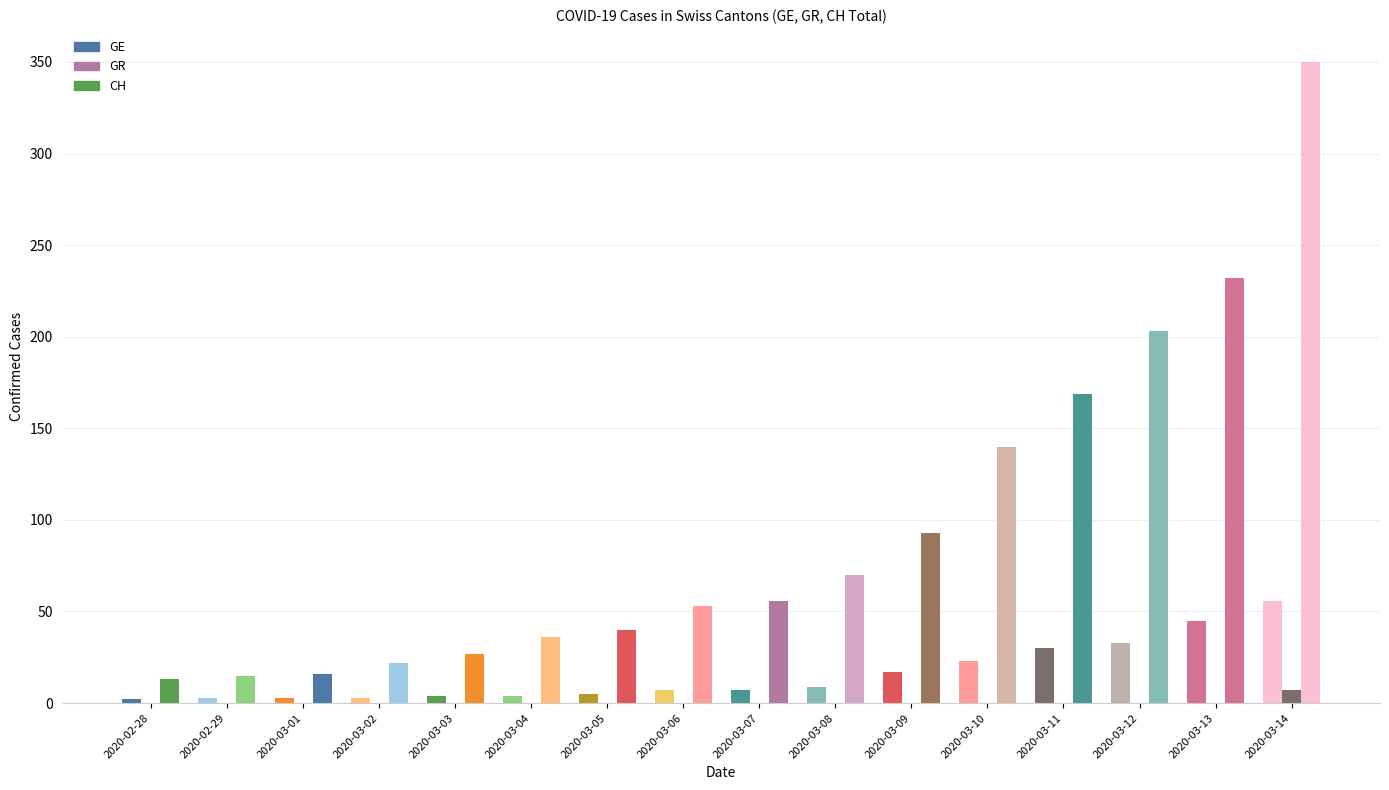

Is it true that GR equals 4 at 2020-03-05?

False